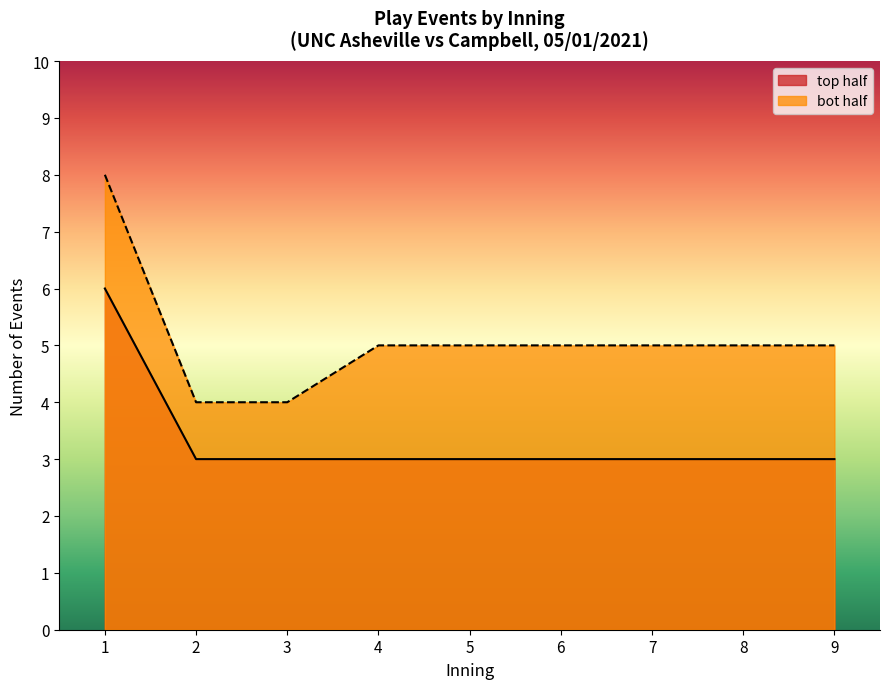

What is the total value across all series at 9?

8